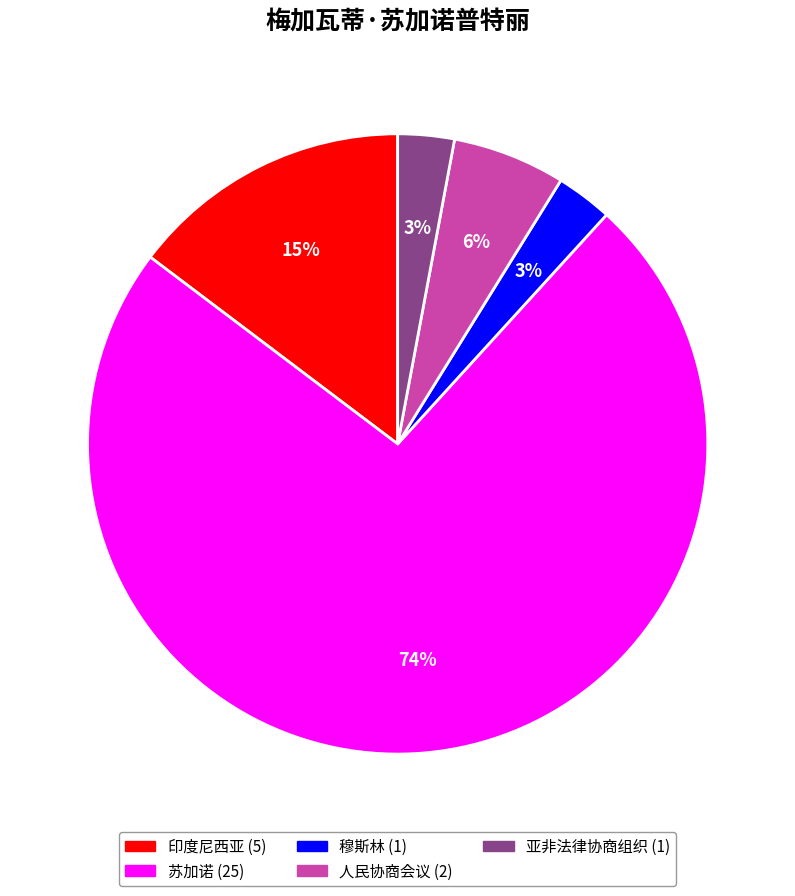

Does 穆斯林 account for over 50% of the chart?

No